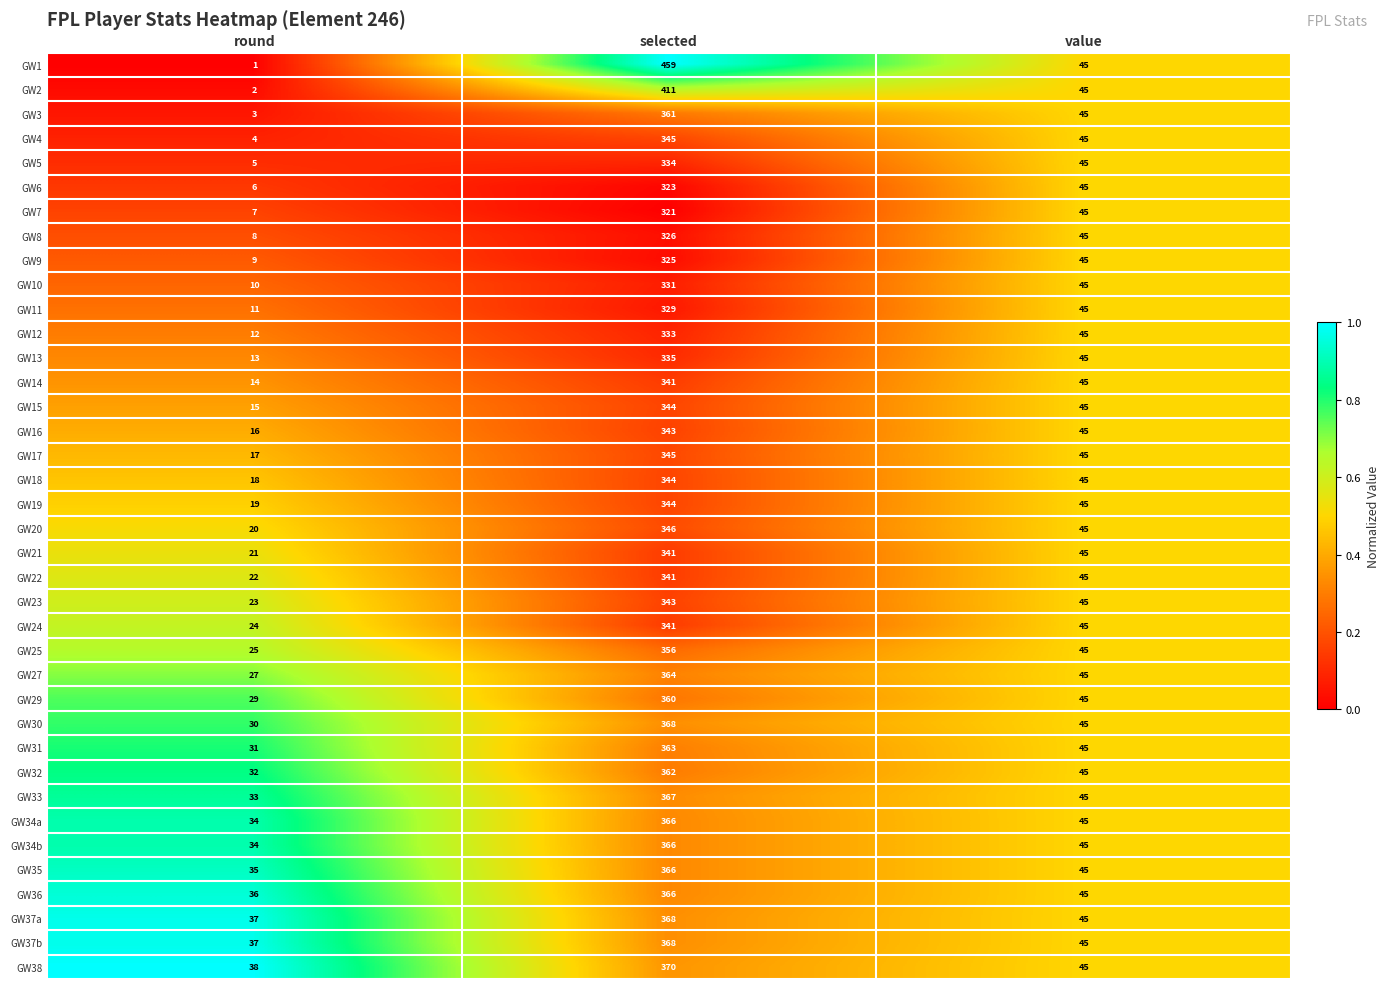

At which category does the chart reach its minimum across all series?

round